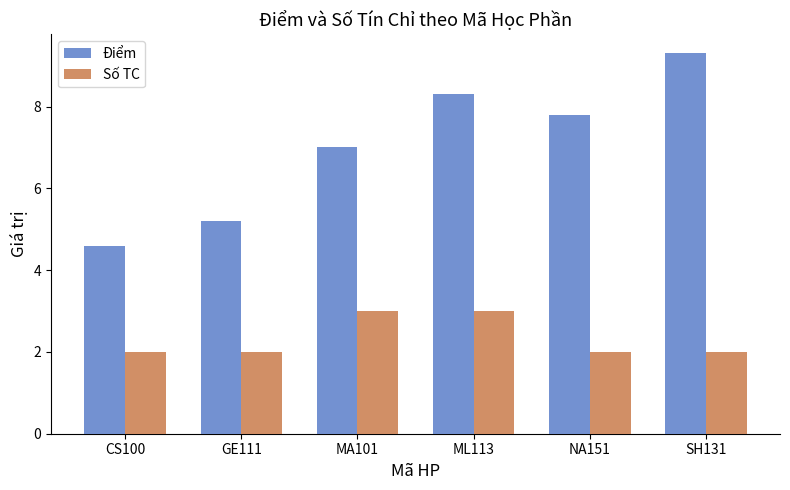

What is the average value of the Điểm series?

7.0